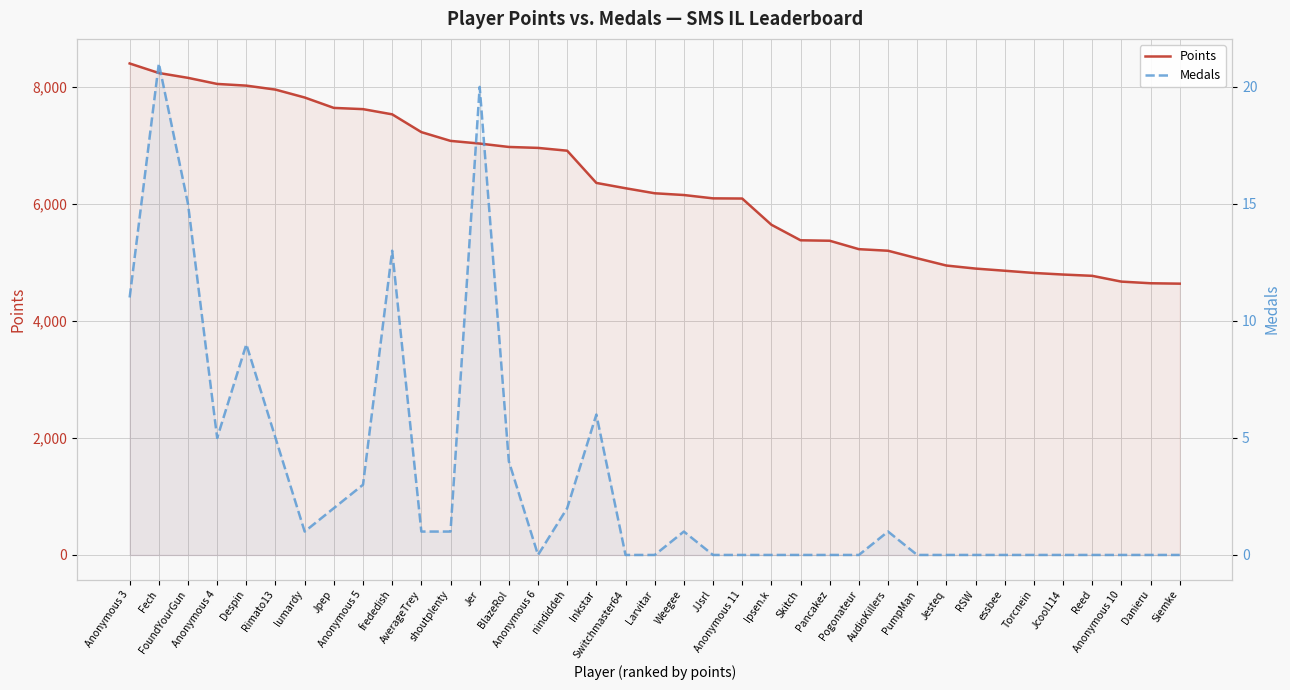

Which has a higher value, Fech or Anonymous 11?

Fech